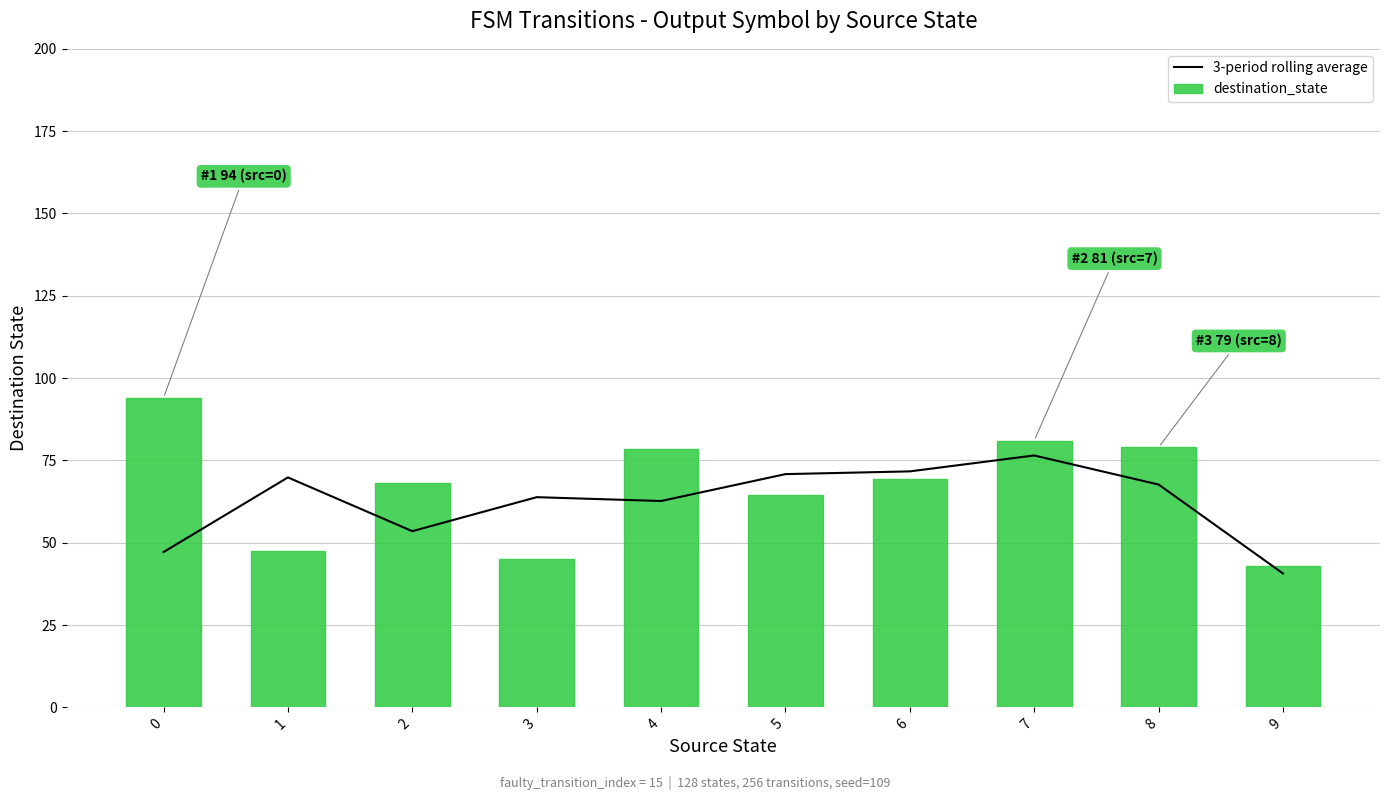

Reading left to right, list all the values displayed in this chart.

3-period rolling average: 0=47.2	1=69.8	2=53.5	3=63.8	4=62.7	5=70.8	6=71.7	7=76.5	8=67.7	9=40.7
destination_state: 0=94.0	1=47.5	2=68.0	3=45.0	4=78.5	5=64.5	6=69.5	7=81.0	8=79.0	9=43.0